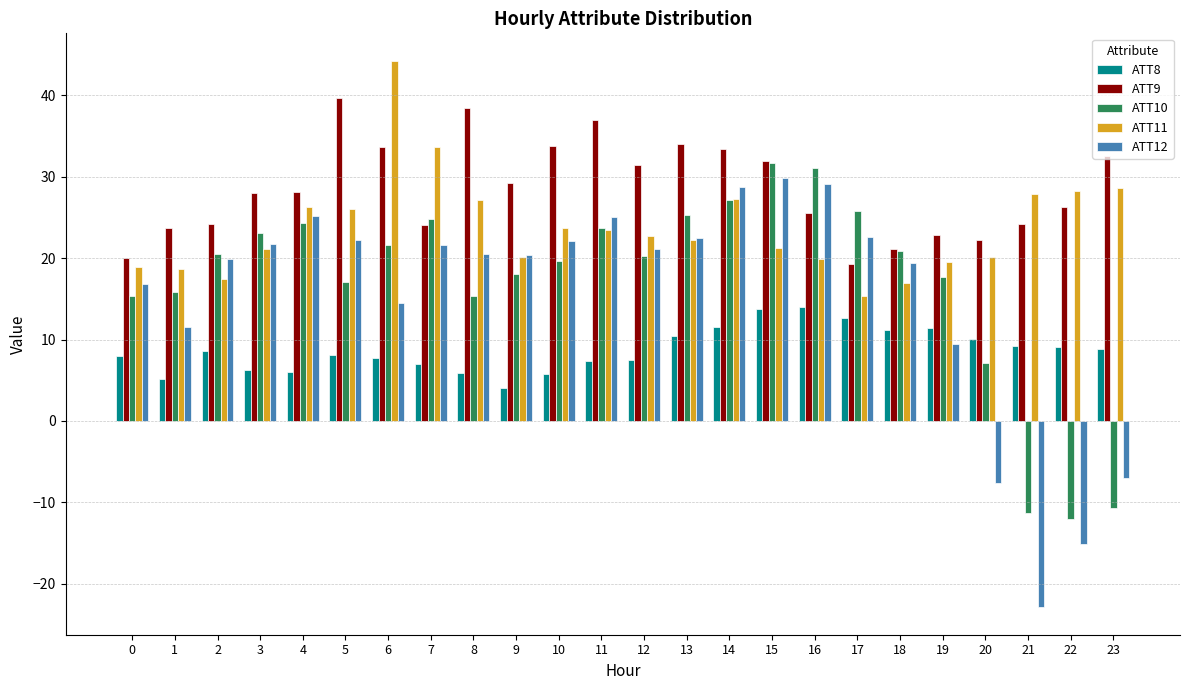

How many categories are shown in the chart?

24